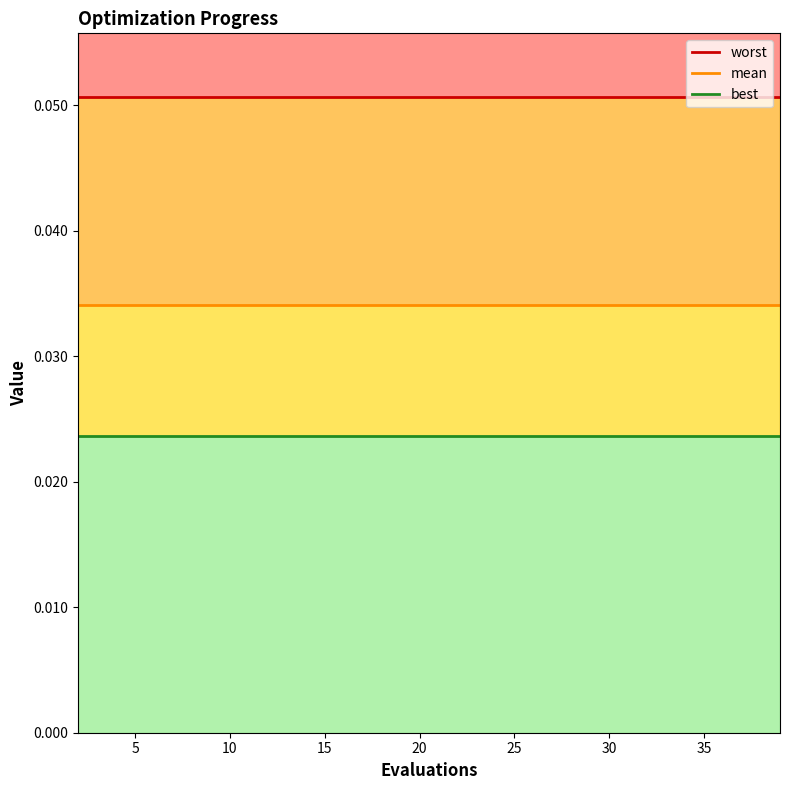

Which series has the largest total across all categories?

worst